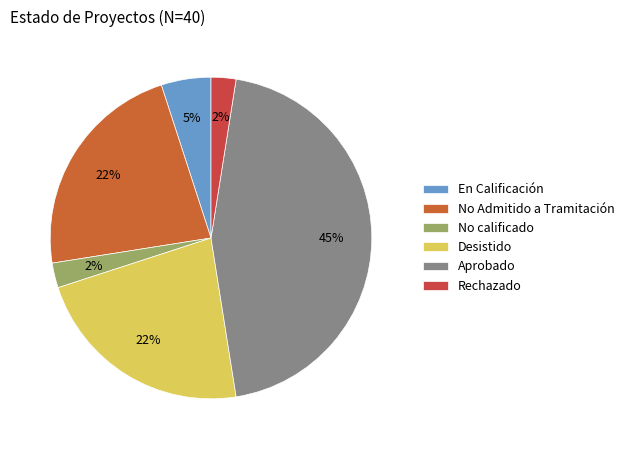

Count the number of slices in the pie.

6